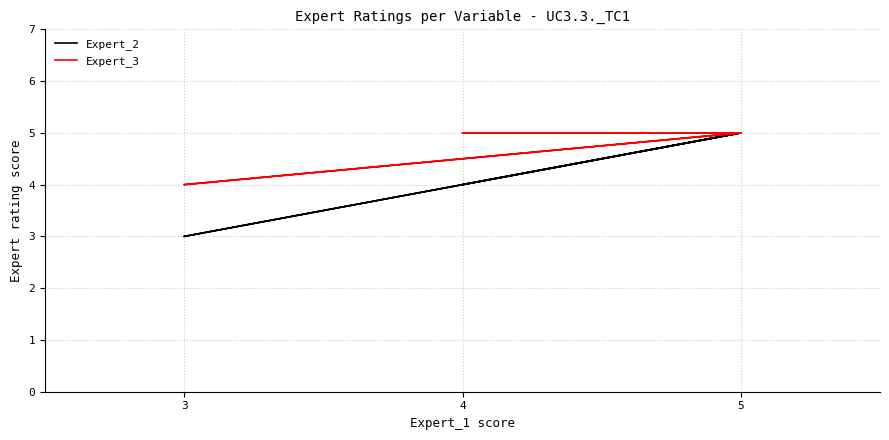

How many data points in Expert_3 are less than 5?

1